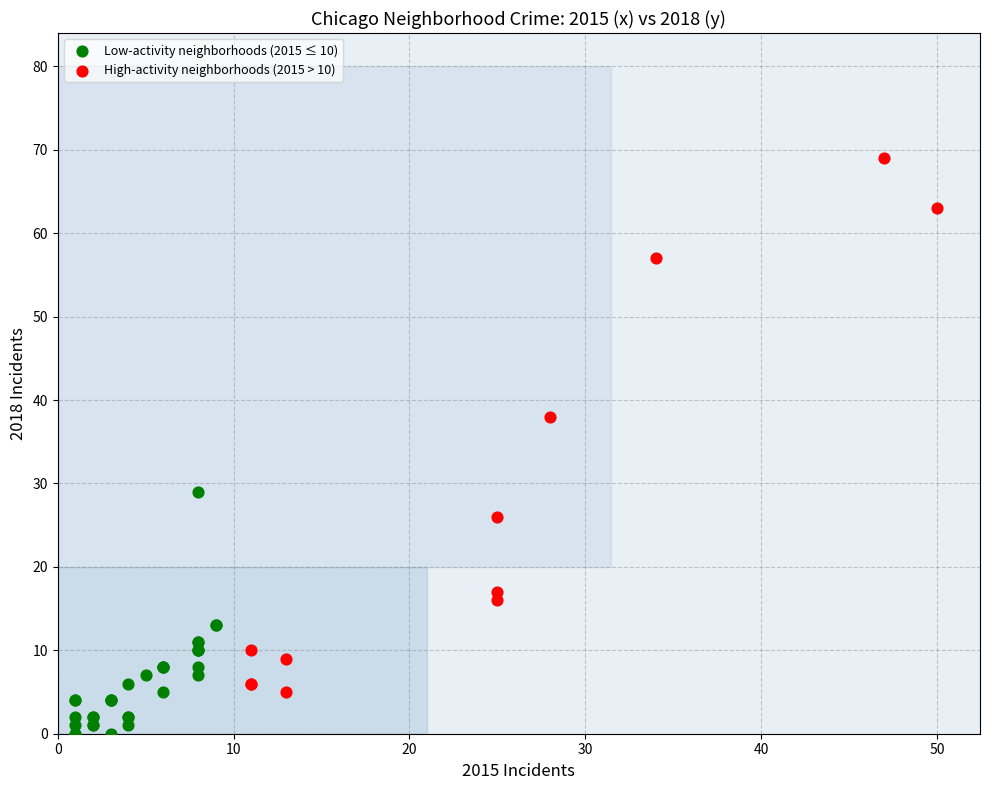

Which series reaches the minimum Y coordinate?

Low-activity neighborhoods (2015 ≤ 10)